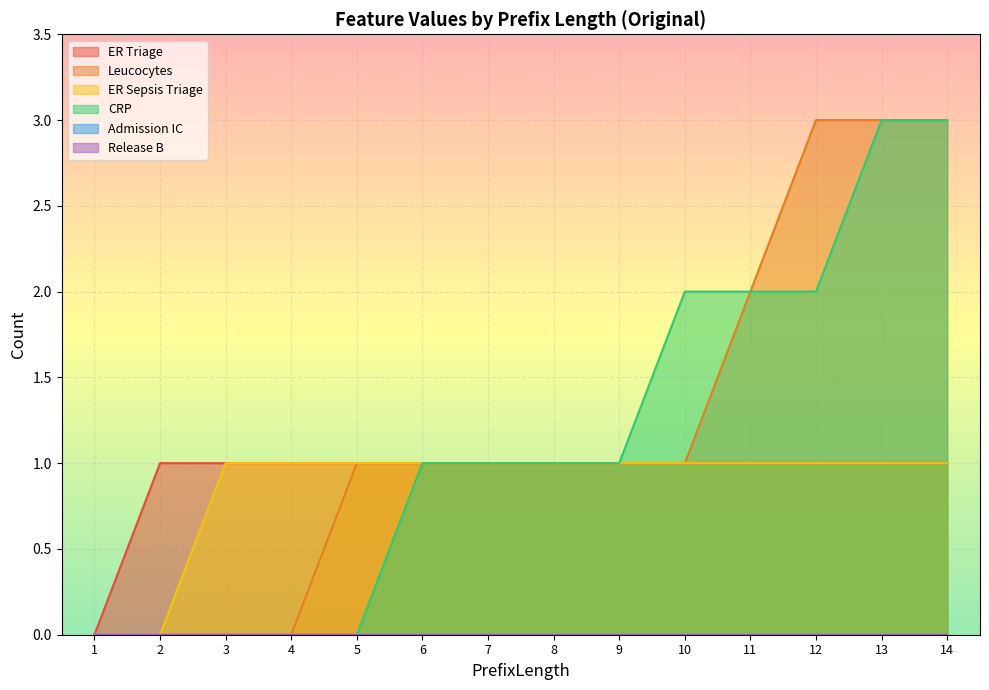

What is the value of the ER Triage point at the 12th from the left?

1